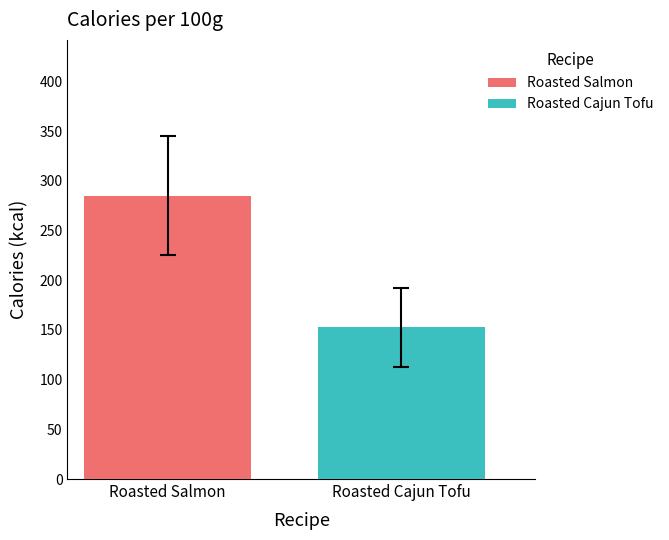

Which series has the widest spread of values?

Roasted Salmon